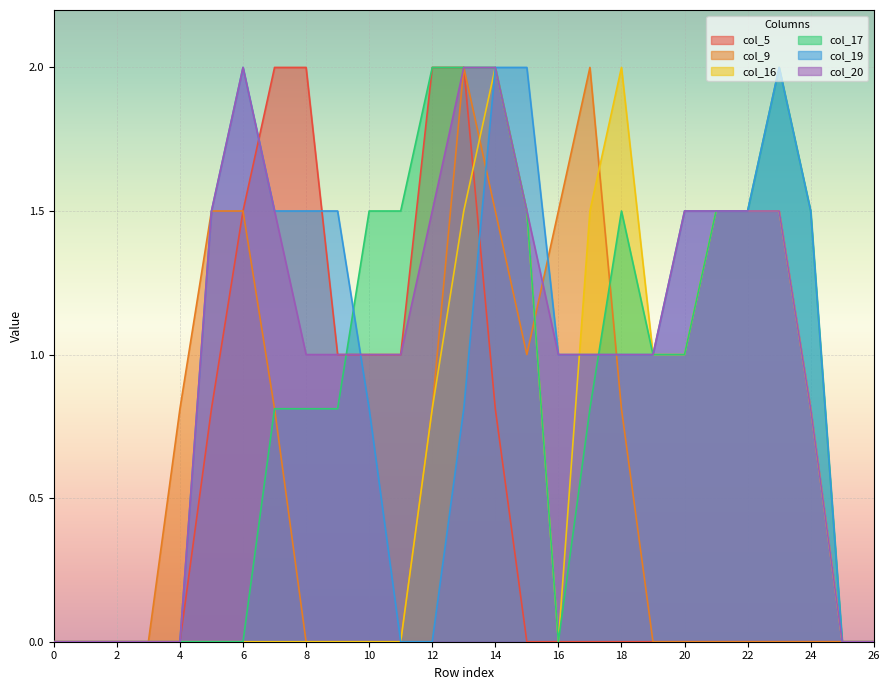

Is it true that col_20 equals 0.0 at 1?

True